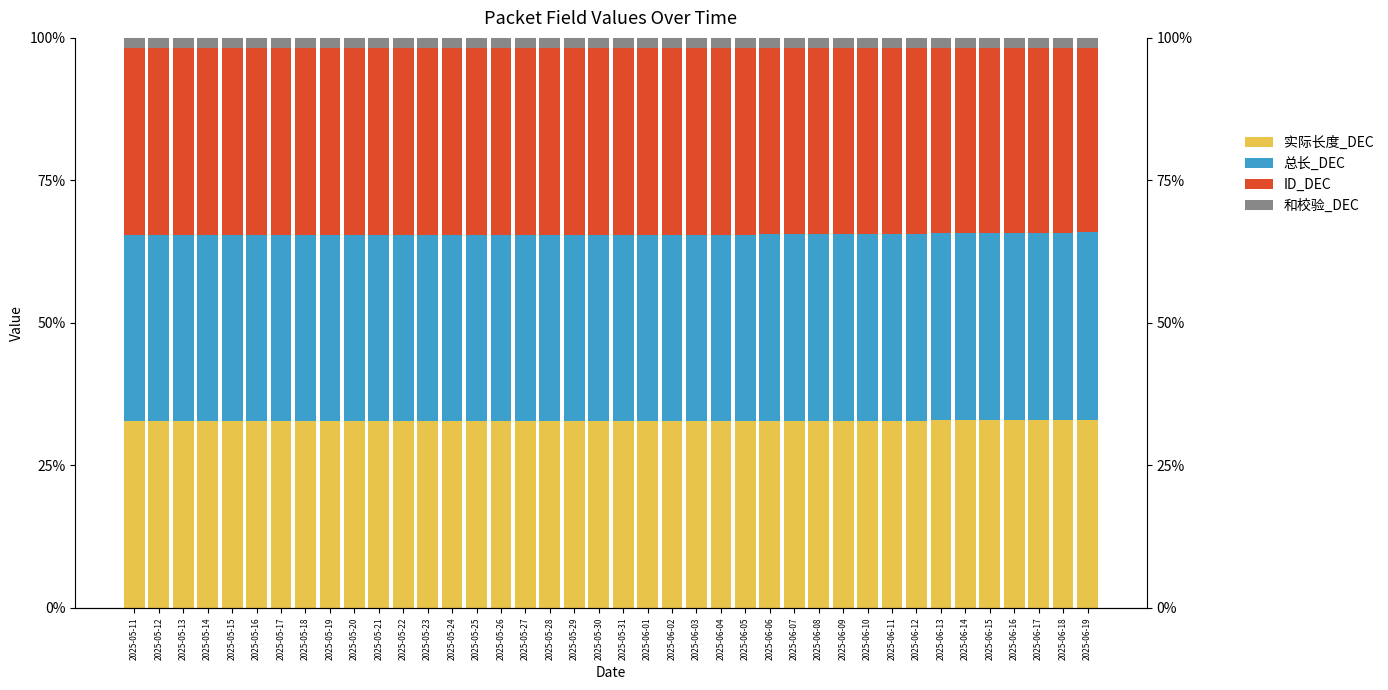

Which label corresponds to the smallest value in the chart?

2025-05-11